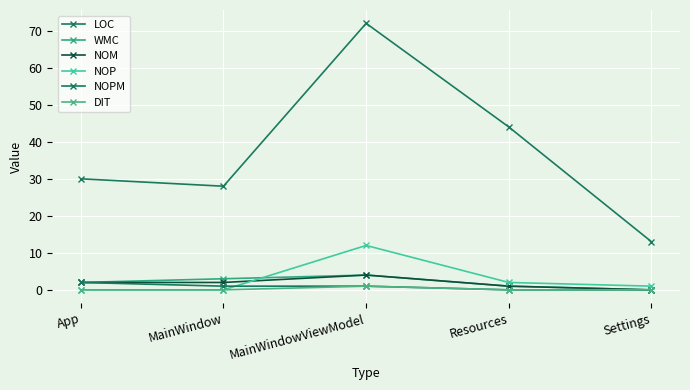

What is the approximate value of WMC at MainWindowViewModel?

4